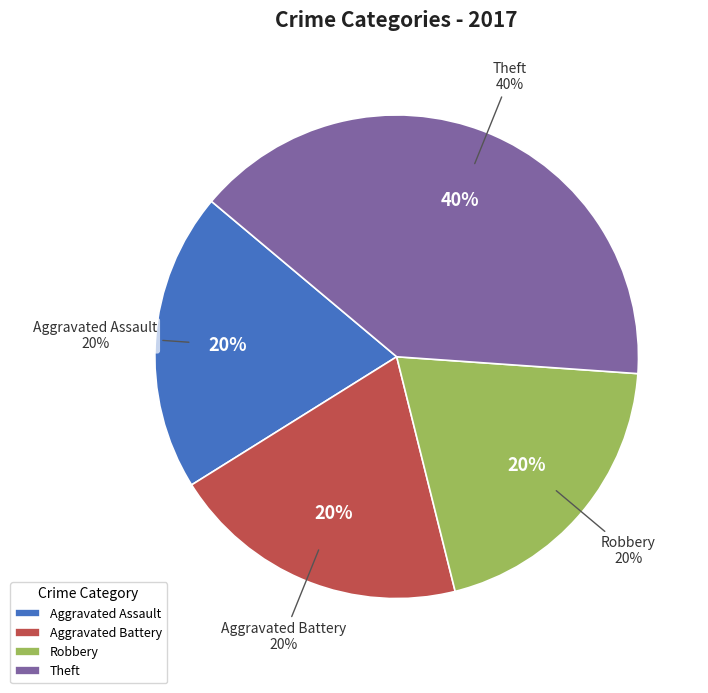

True or false: Aggravated Battery accounts for 26% of the total.

False